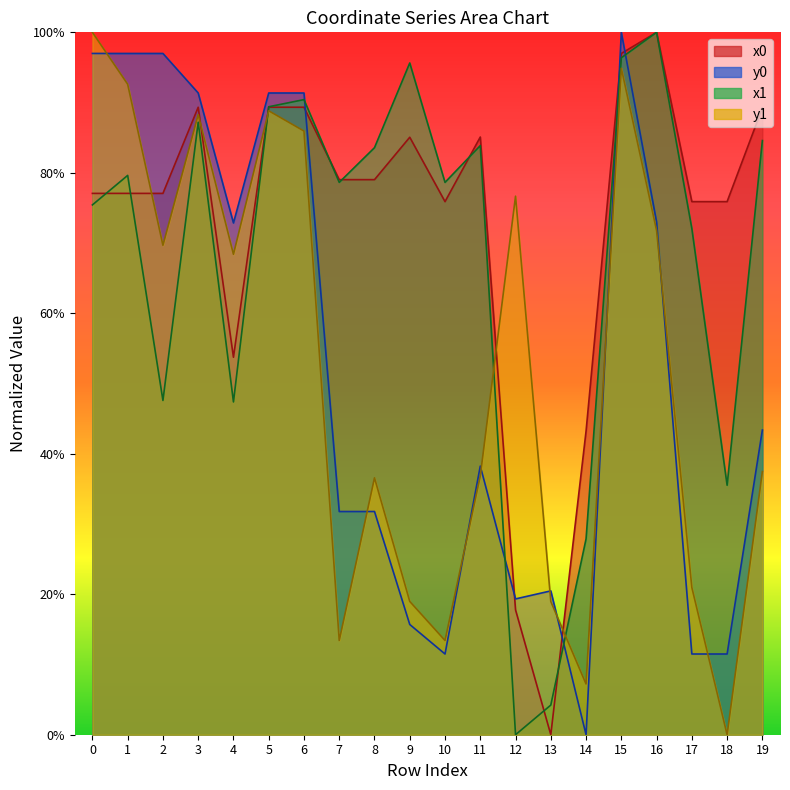

Count the number of categories in the chart.

20